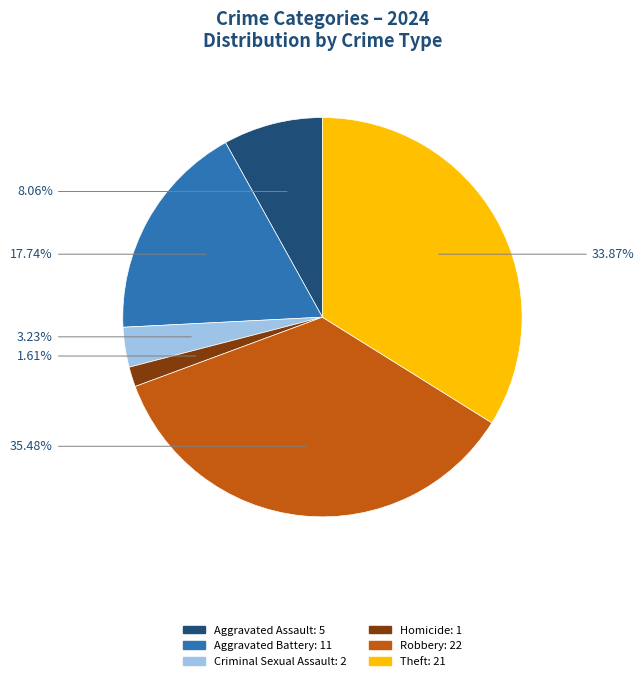

To the nearest percent, what percentage of the pie is Aggravated Assault?

8%